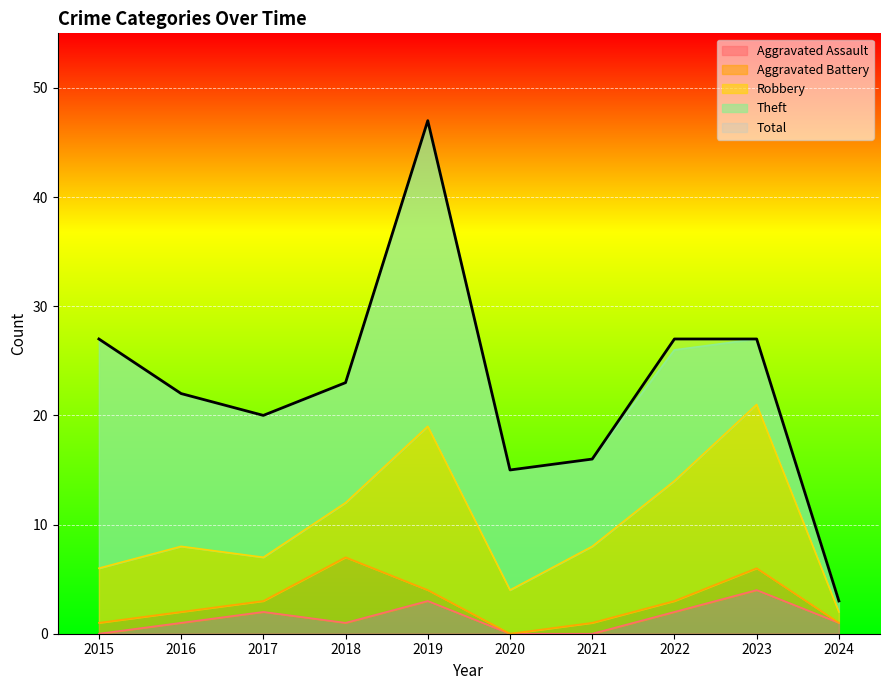

True or false: Aggravated Assault and Total intersect in this chart.

False